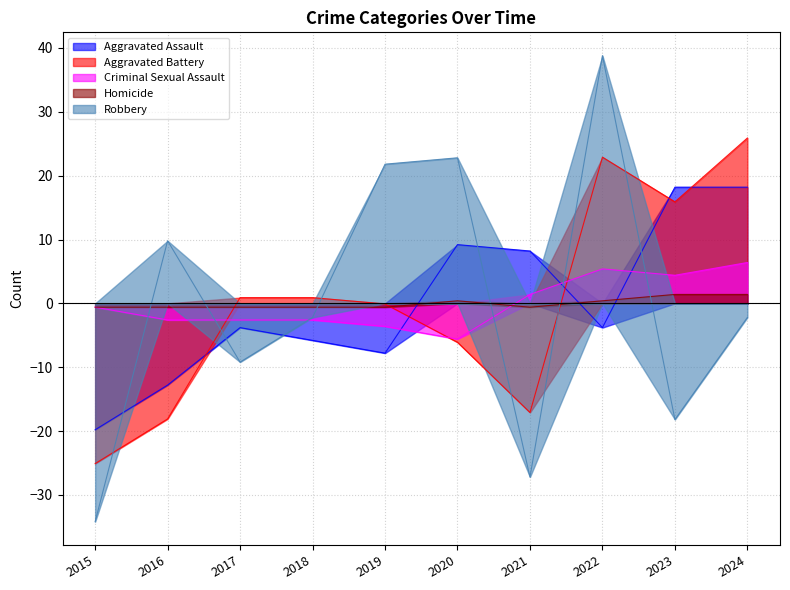

Count the number of data series in this chart.

5